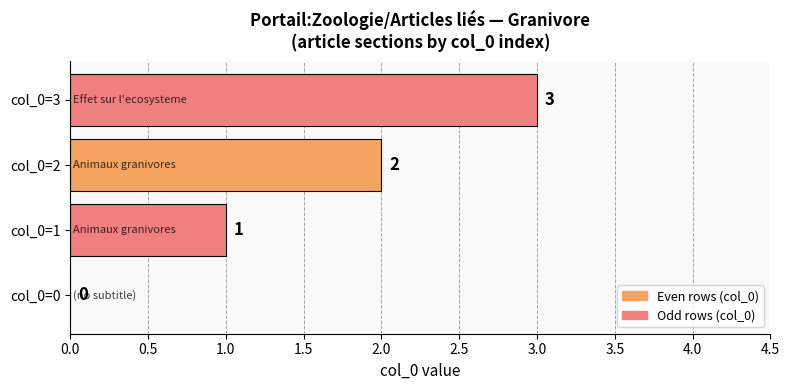

What is the sum of all values?

6